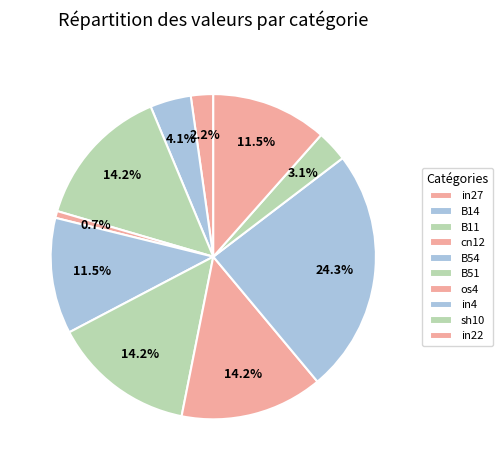

To the nearest percent, what is the combined percentage of in22 and B54?

23%